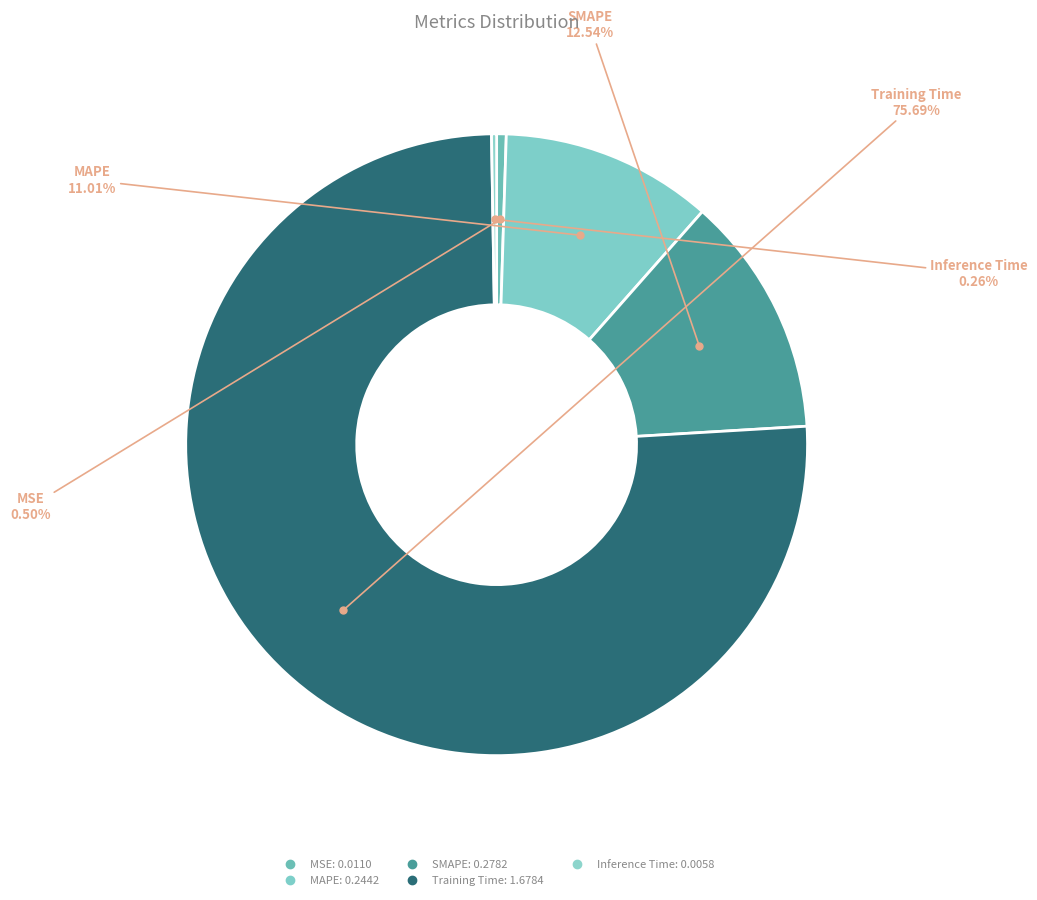

To the nearest percent, what is the average slice percentage?

20%